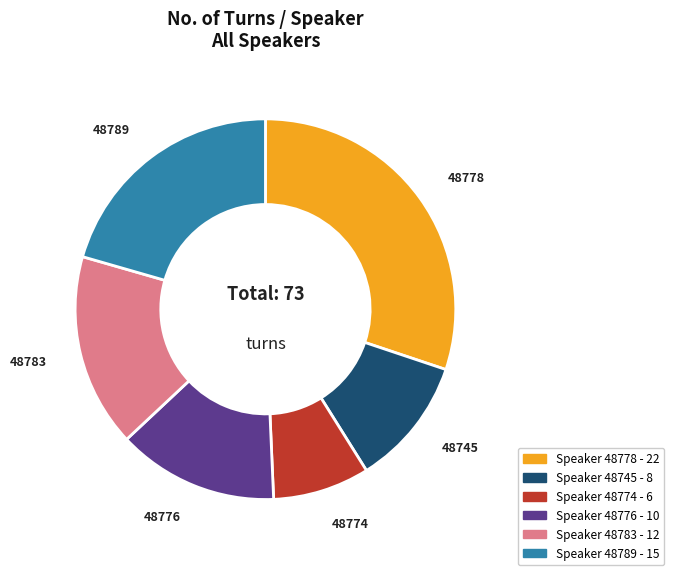

Is there any slice that represents more than half of the pie?

No